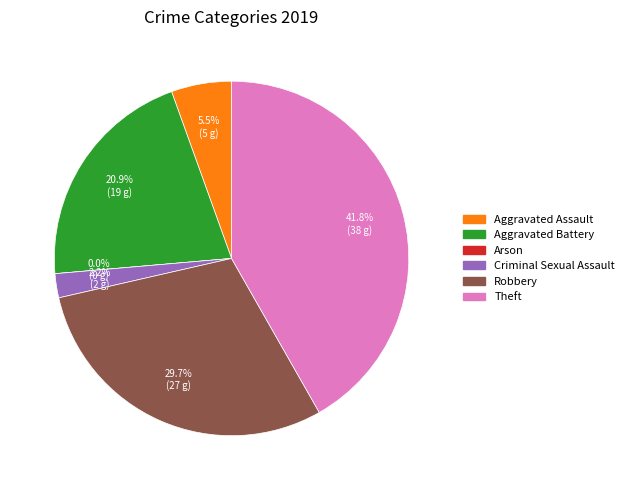

To the nearest percent, what is the combined percentage of Criminal Sexual Assault and Robbery?

32%